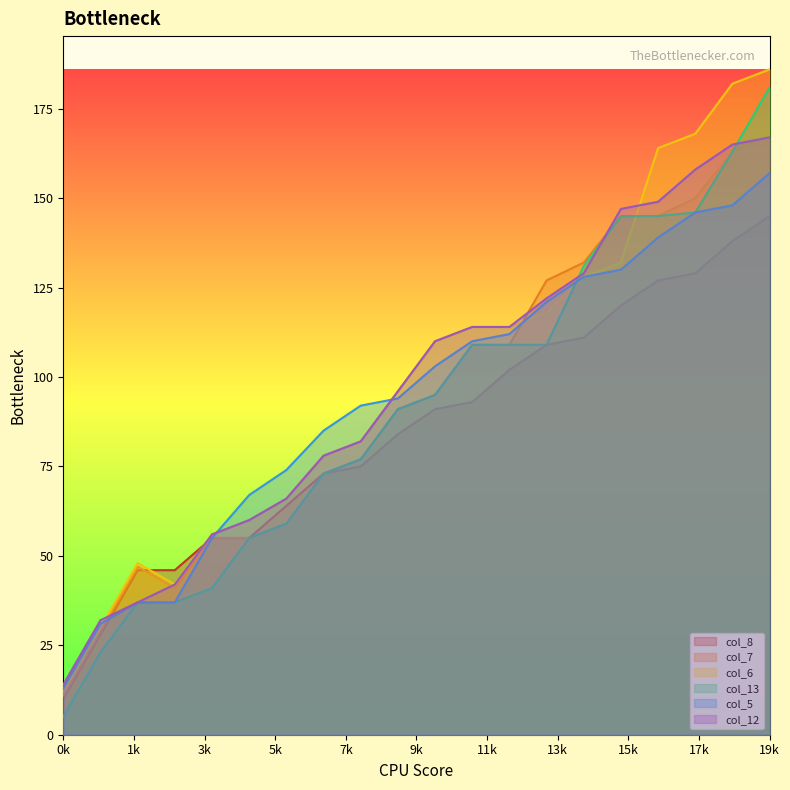

At how many categories does at least one series exceed 77?

13